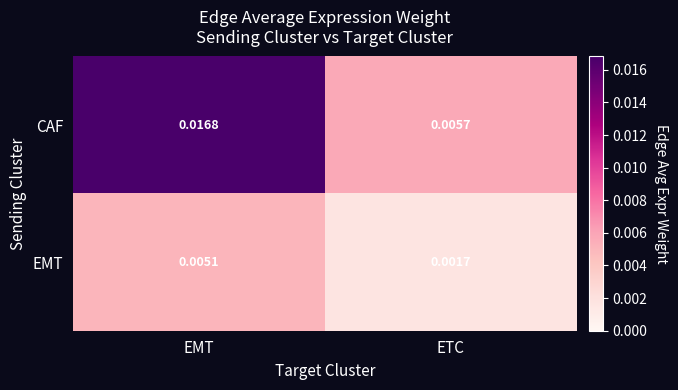

Count the number of categories in the chart.

2